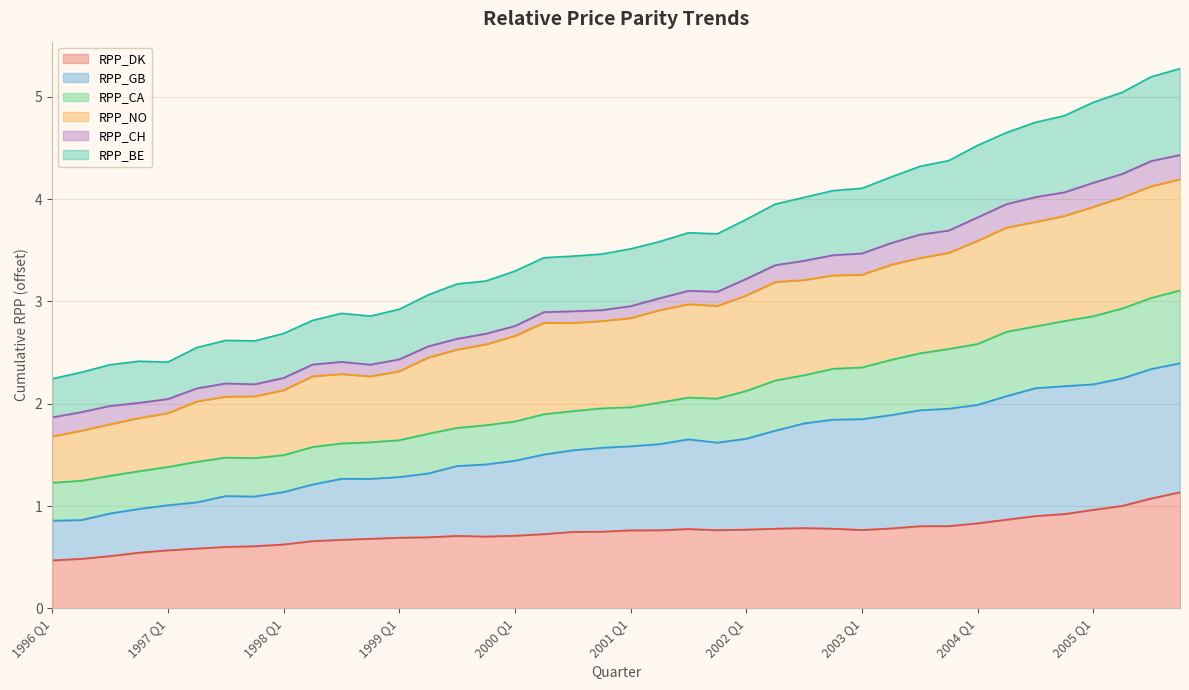

In RPP_DK, how many points are lower than both neighbors (excluding endpoints)?

3